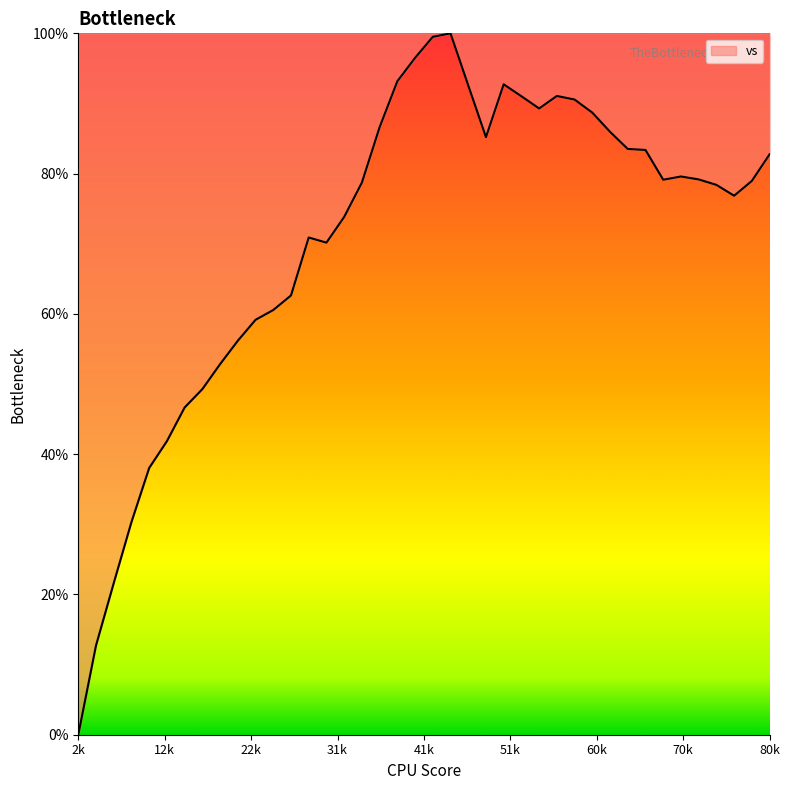

What is the greatest value displayed?

100.0